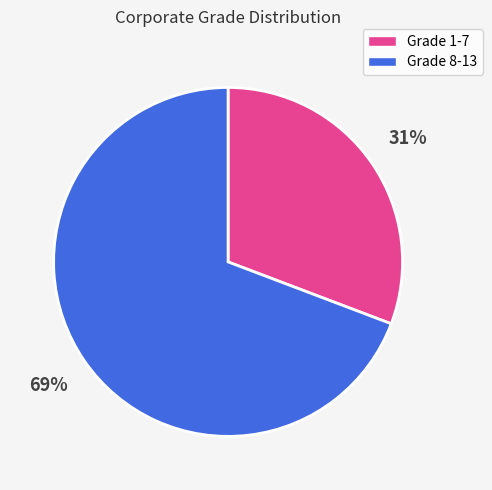

Is there a majority slice in this chart?

Yes